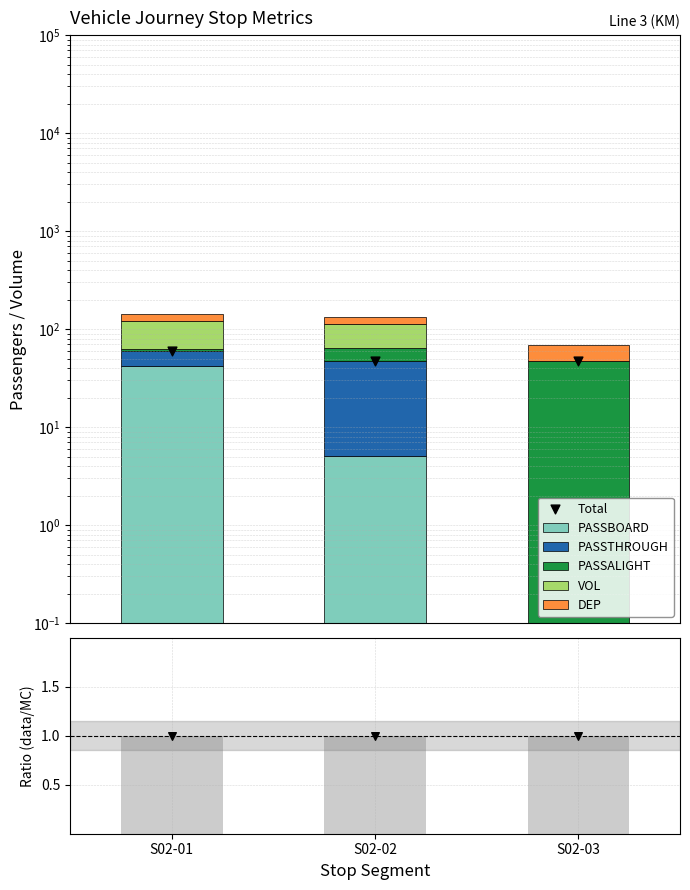

At which category is the sum across all series the highest?

S02-01